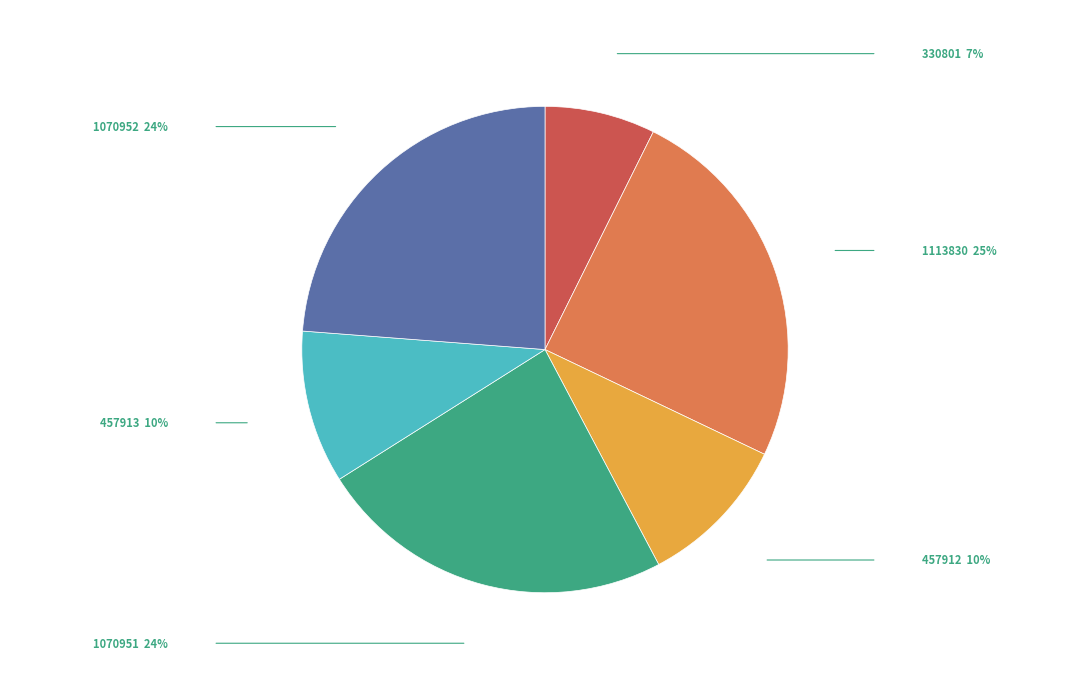

What is the ratio of the value at 1070951 to the value at 1070952?

1.0